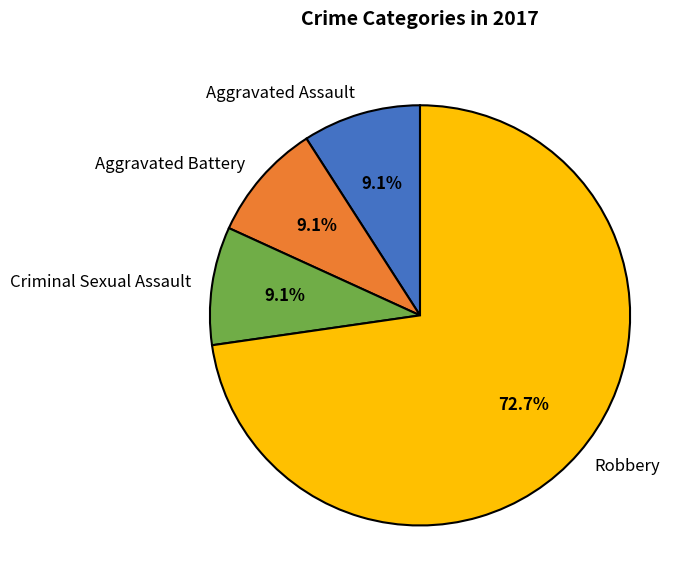

What is the ratio of the value at Robbery to the value at Aggravated Battery?

8.0